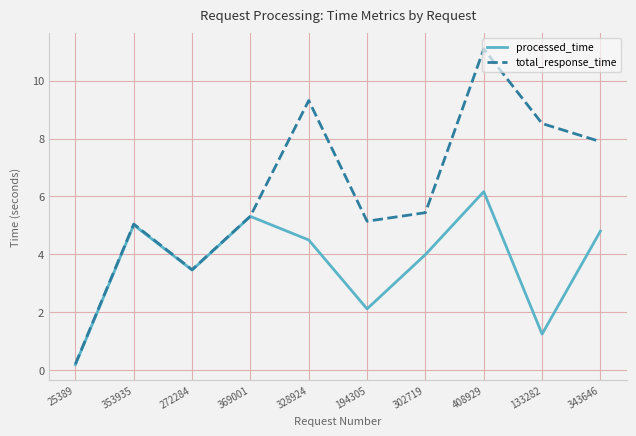

At which category is the sum across all series the highest?

408929